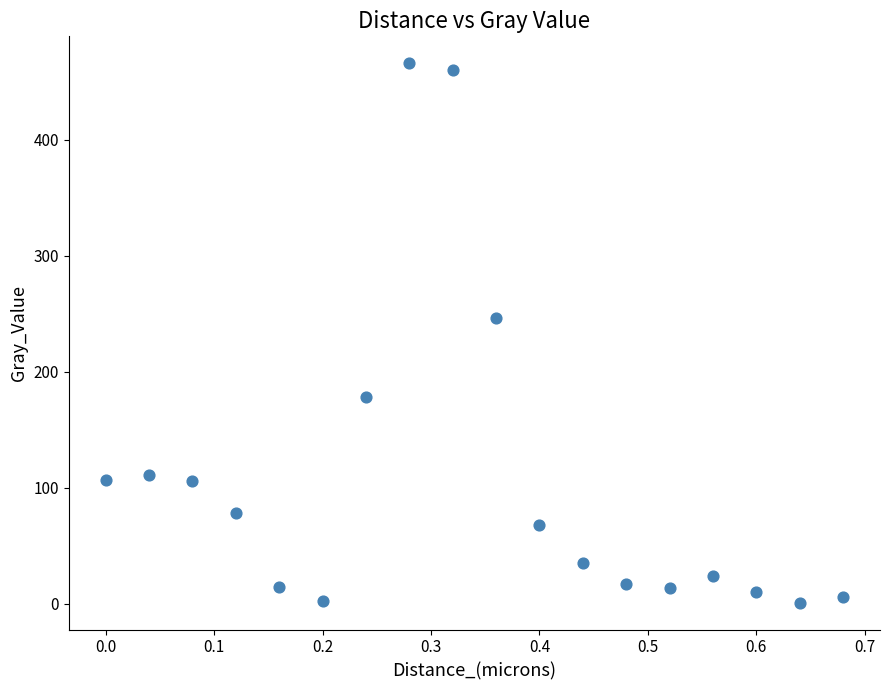

What is the range of Y values (max minus min)?

464.8